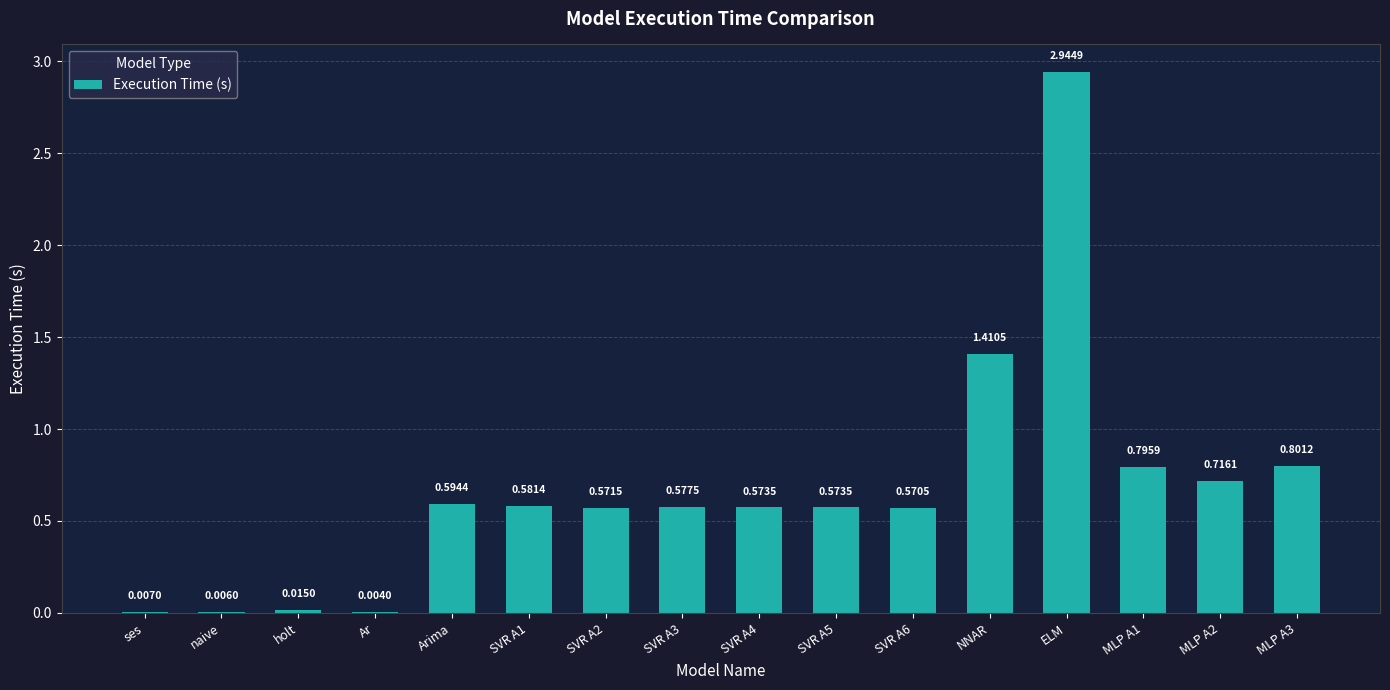

Which has a higher value, NNAR or SVR A3?

NNAR